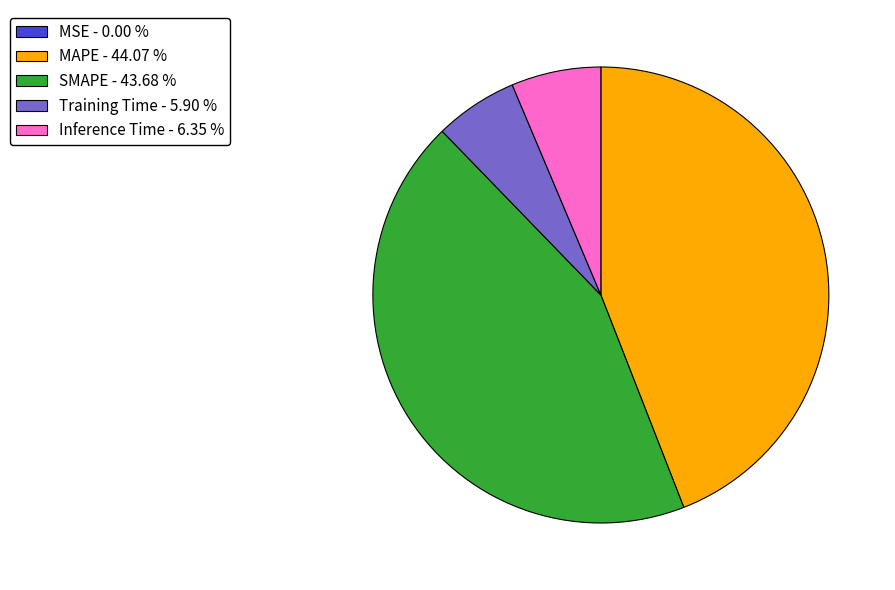

Does MAPE - 44.07 % represent more than half of the total?

No